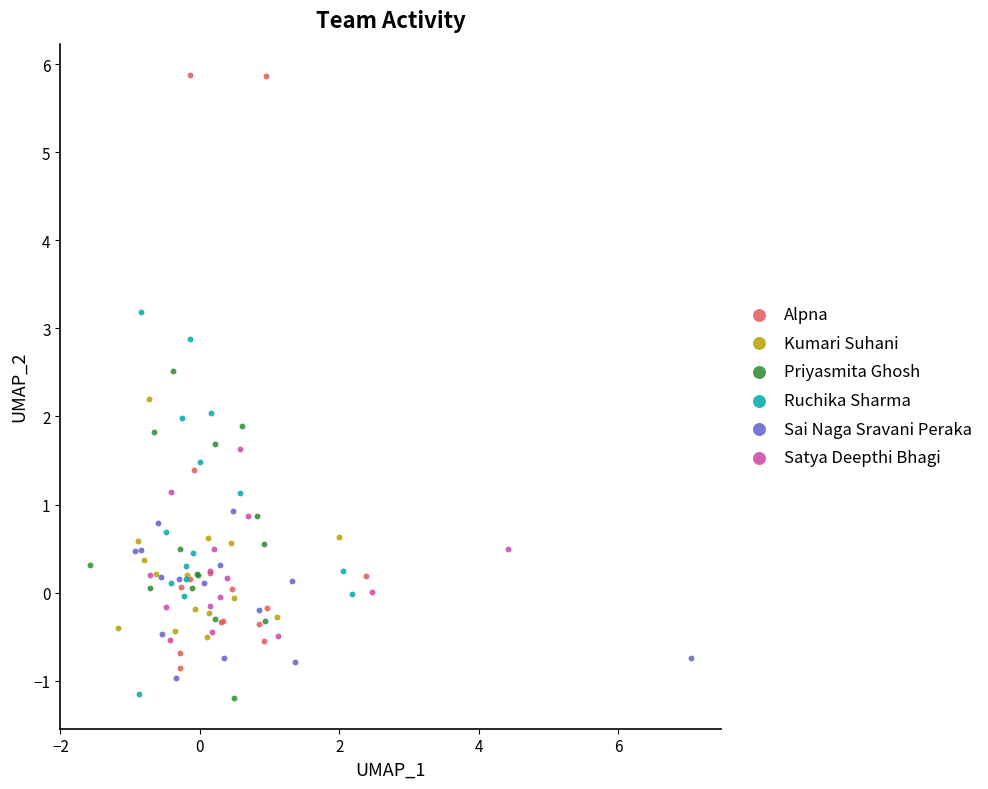

Which series reaches the maximum Y coordinate?

Alpna